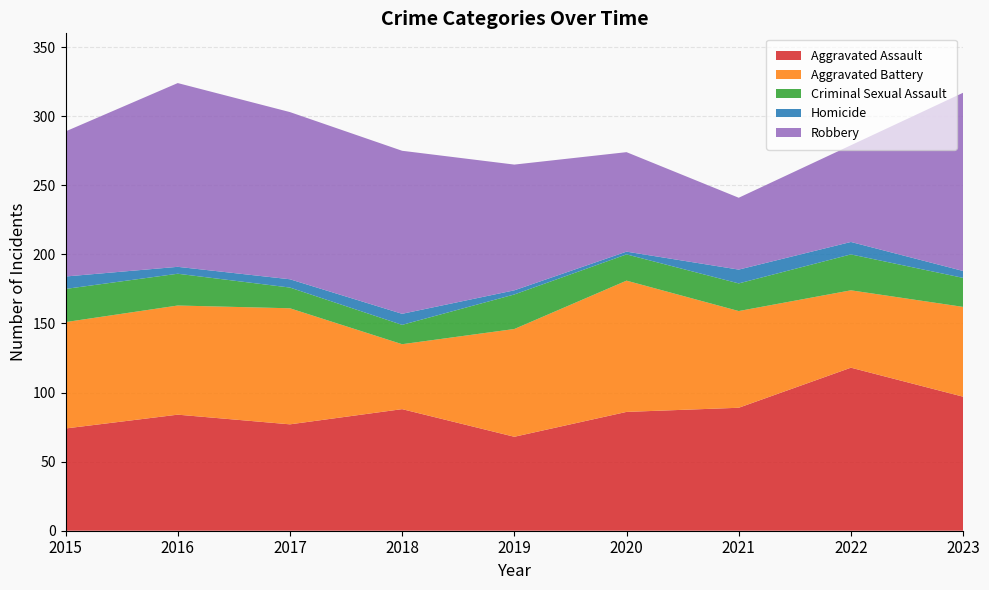

Reading left to right, extract all data points from this chart.

Aggravated Assault: 2015=74	2016=84	2017=77	2018=88	2019=68	2020=86	2021=89	2022=118	2023=97
Aggravated Battery: 2015=77	2016=79	2017=84	2018=47	2019=78	2020=95	2021=70	2022=56	2023=65
Criminal Sexual Assault: 2015=24	2016=23	2017=15	2018=14	2019=25	2020=19	2021=20	2022=26	2023=21
Homicide: 2015=9	2016=5	2017=6	2018=8	2019=3	2020=2	2021=10	2022=9	2023=5
Robbery: 2015=105	2016=133	2017=121	2018=118	2019=91	2020=72	2021=52	2022=70	2023=129